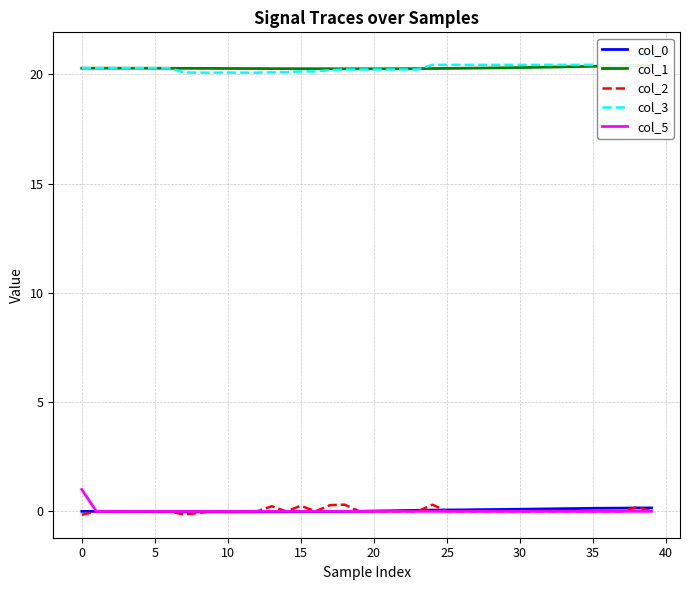

At which label does col_0 reach its minimum?

11